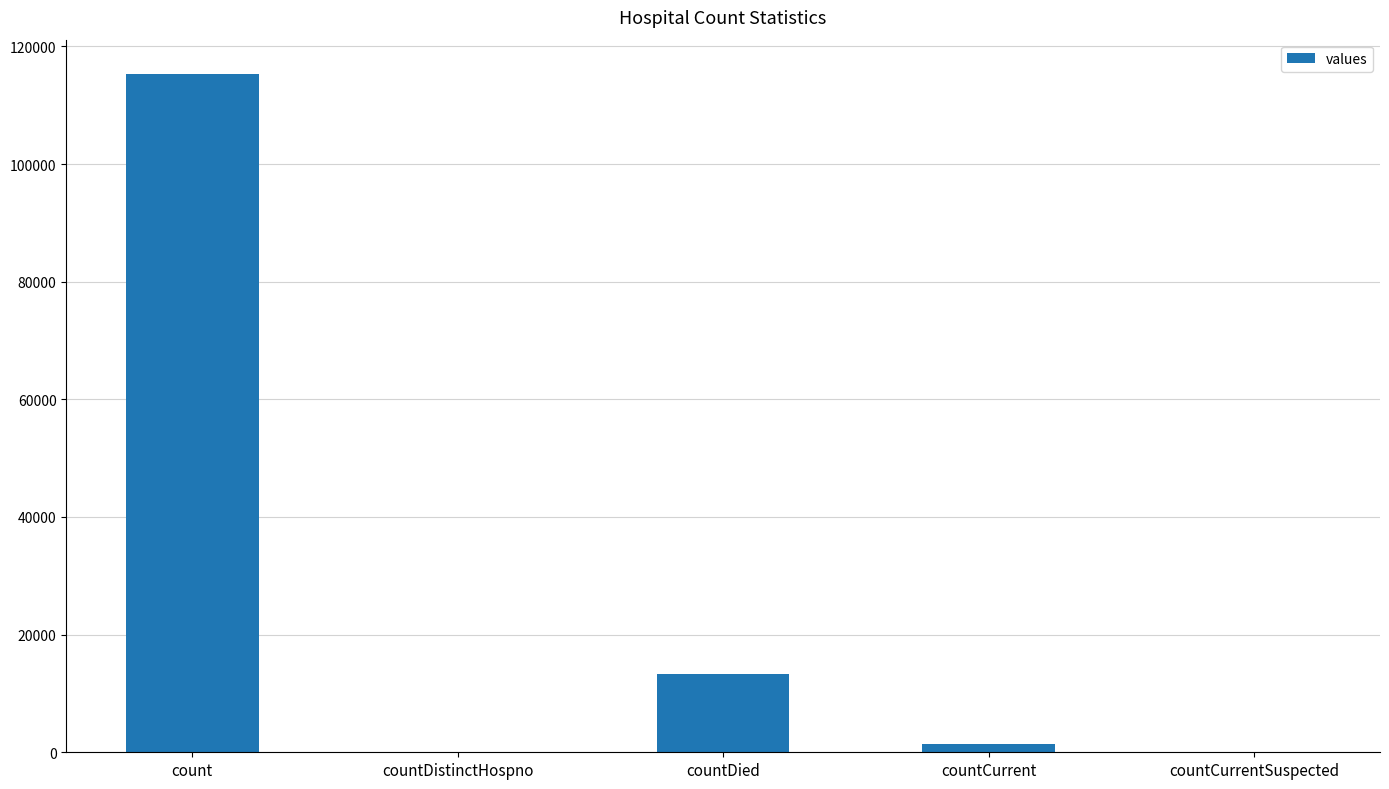

What is the sum of all values?

130105